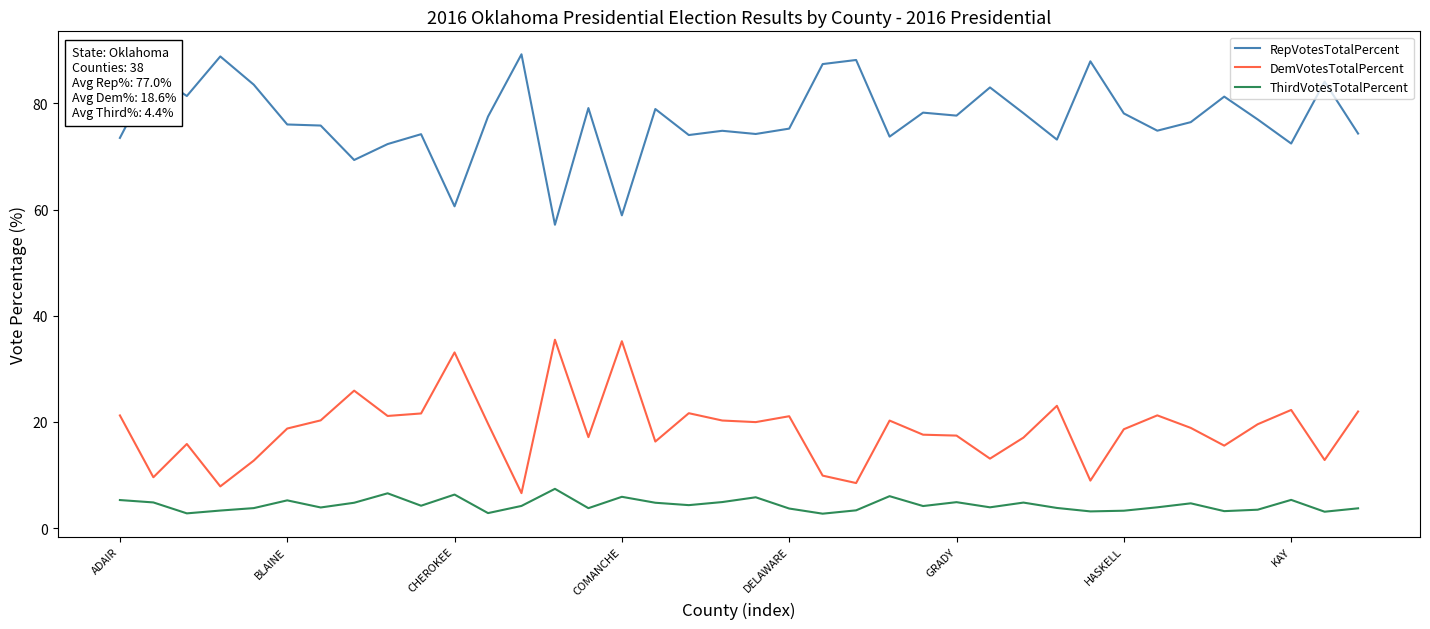

Which series has the largest total across all categories?

RepVotesTotalPercent